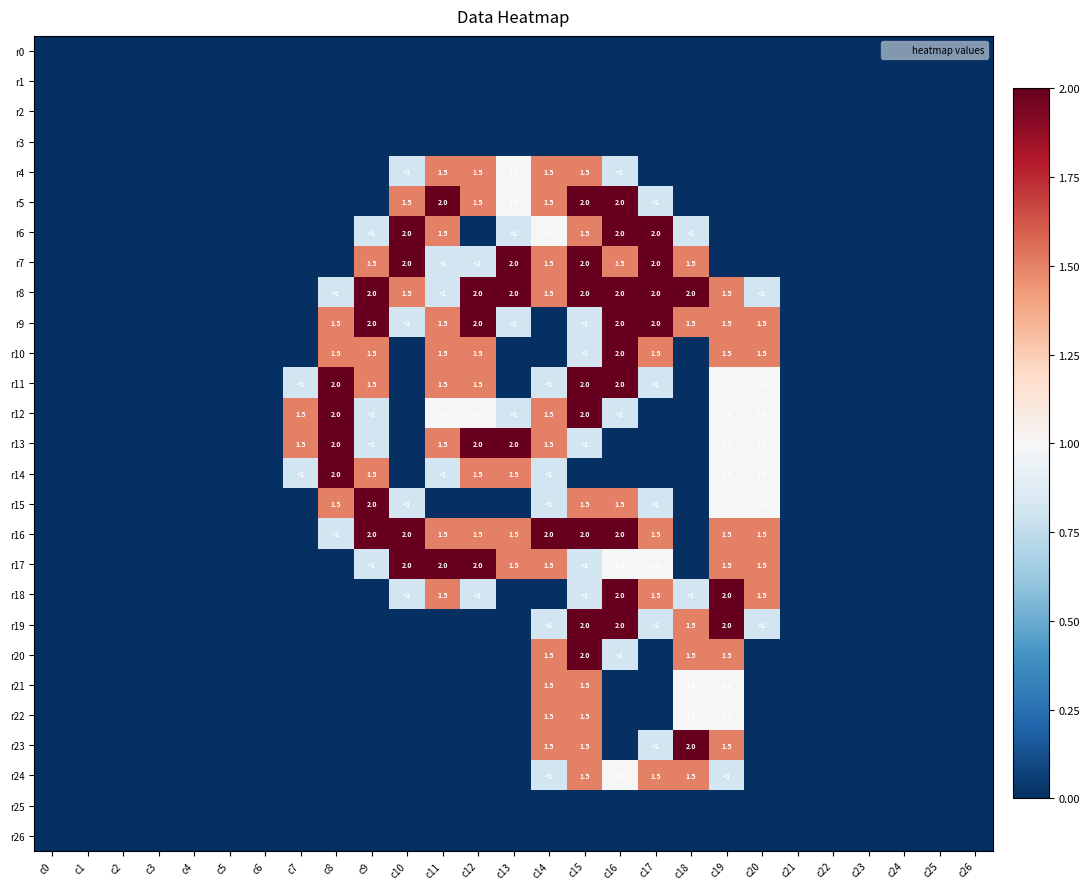

Rank the series by their maximum value, from highest to lowest.

r5, r6, r7, r8, r9, r10, r11, r12, r13, r14, r15, r16, r17, r18, r19, r20, r23, r4, r21, r22, r24, r0, r1, r2, r3, r25, r26